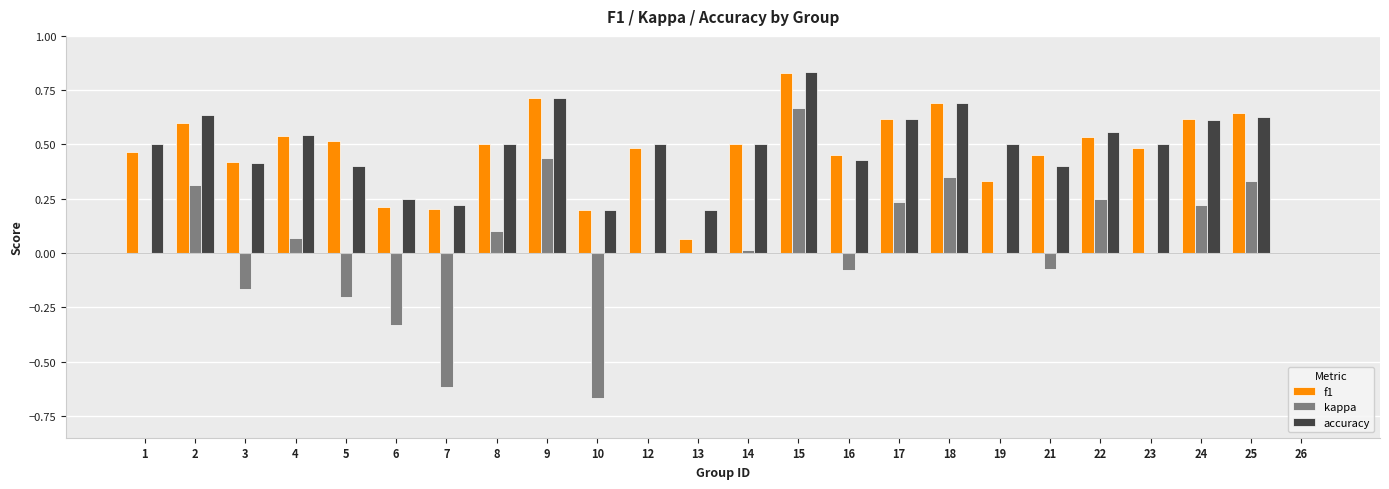

Is the value of accuracy at 5 greater than the value of f1 at 15?

No